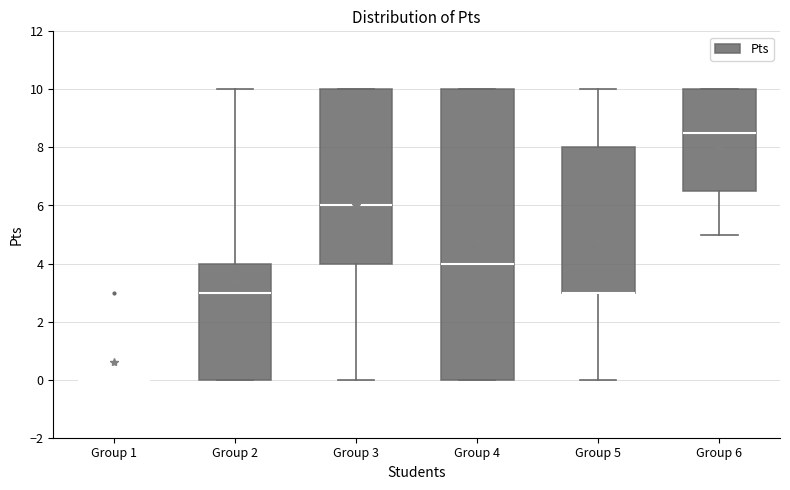

Where does the lower whisker of the box for Group 6 end on the y-axis? The values are not printed on the chart, so give them approximately, as read against the axis.

5.0